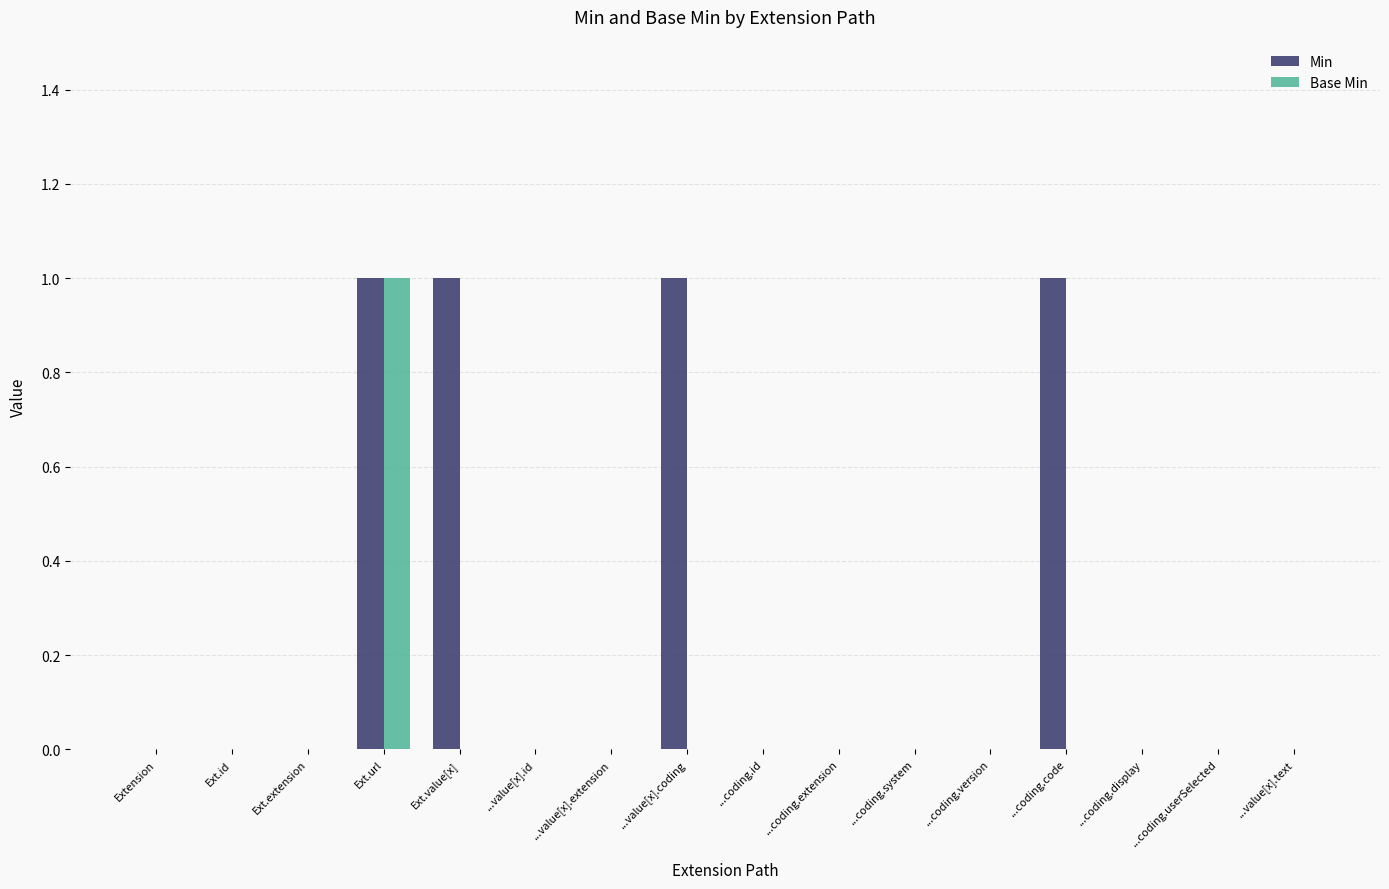

How many categories are shown in the chart?

16